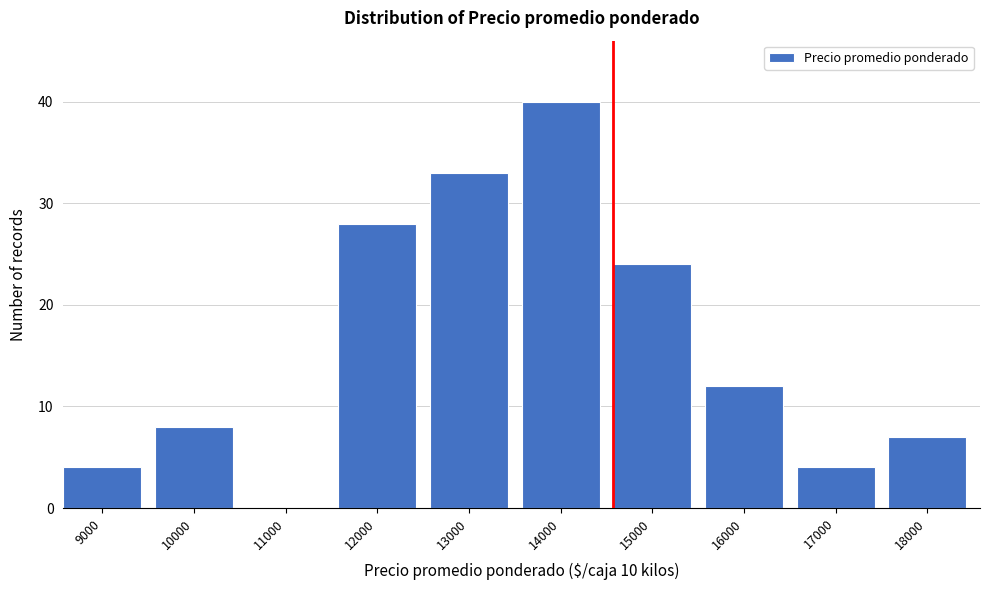

Reading left to right, extract all data points from this chart.

9000=4	10000=8	11000=0	12000=28	13000=33	14000=40	15000=24	16000=12	17000=4	18000=7